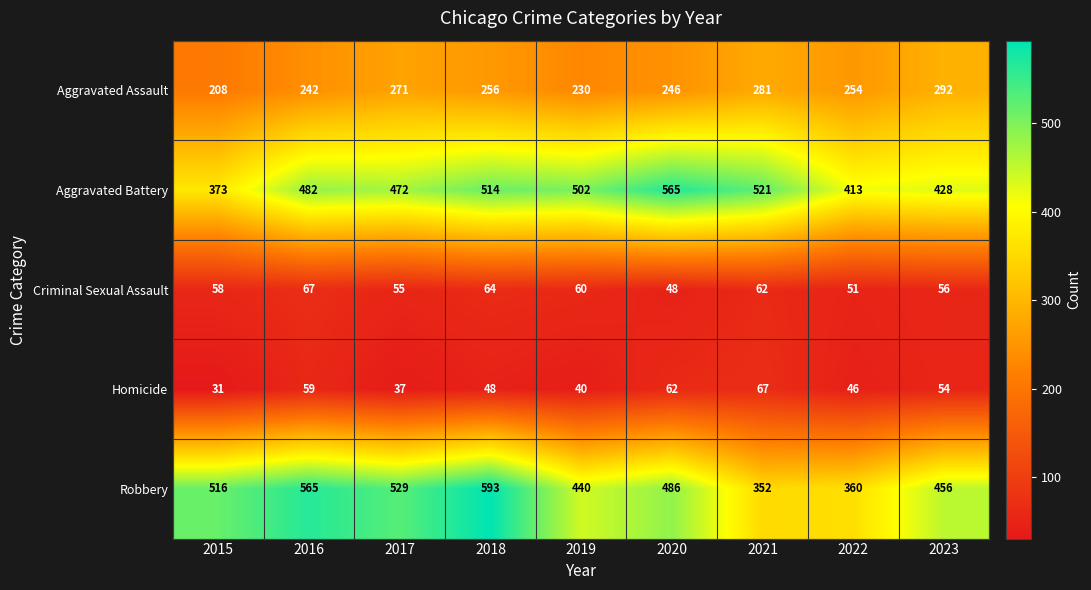

The Robbery series shows 837 at 2016. True or false?

False